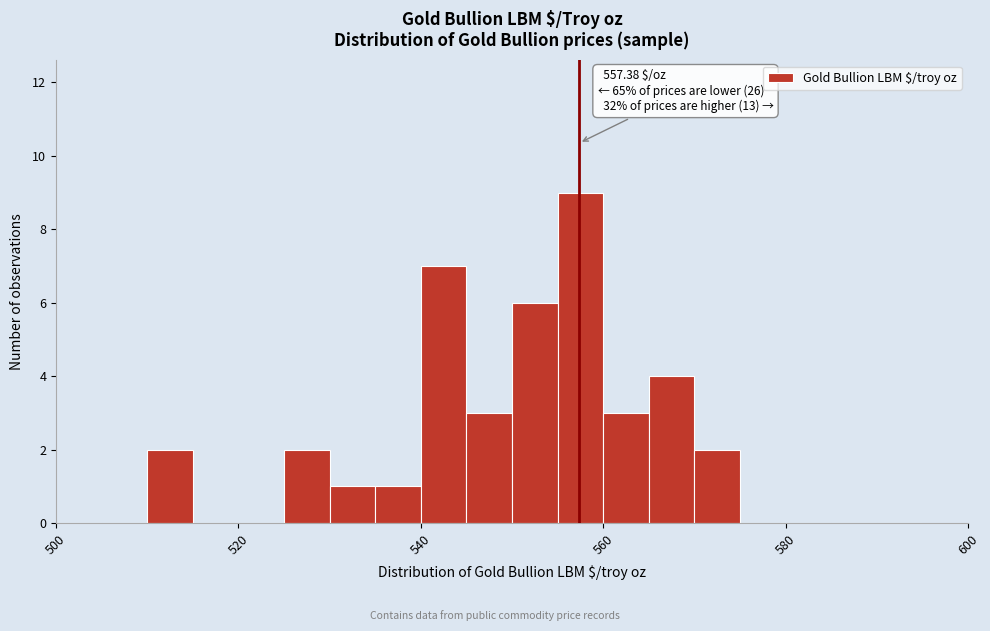

Around what value on the x-axis is the tallest bar? Give the approximate position of its centre, as read against the axis.

558